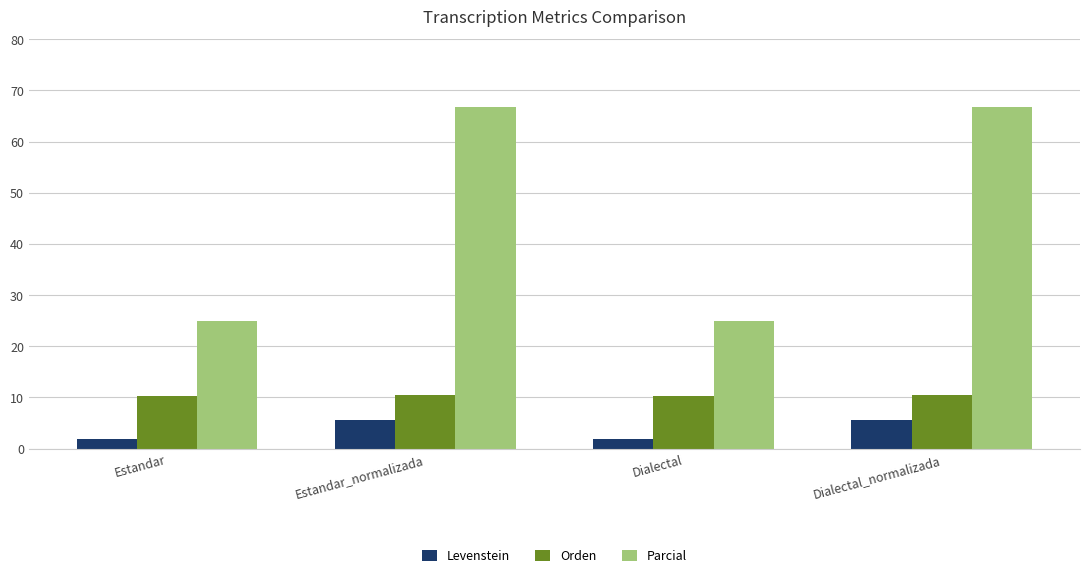

Which series has the largest total across all categories?

Parcial